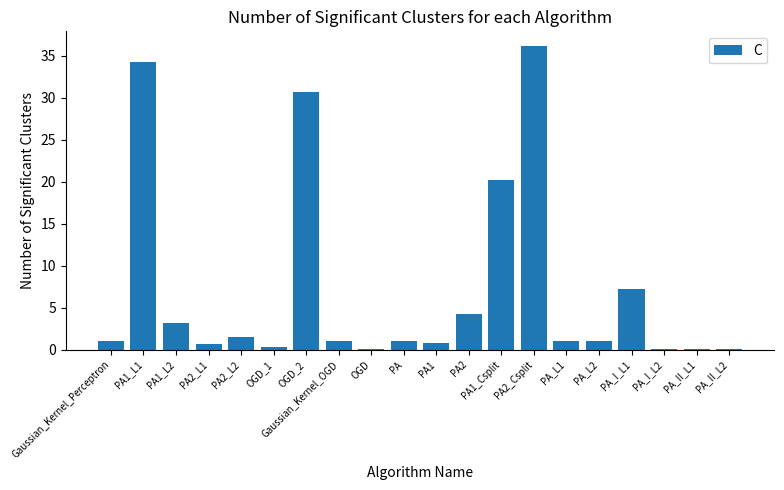

What is the change in value from PA1_L2 to PA_L2?

-2.2